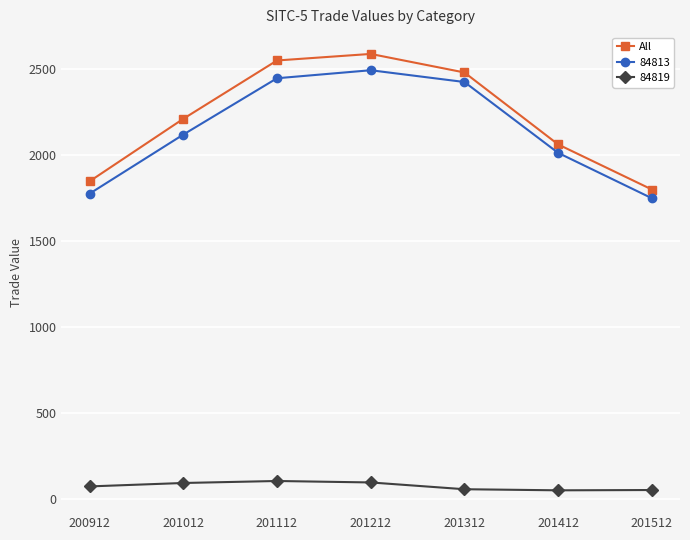

How many distinct data groups are displayed?

3